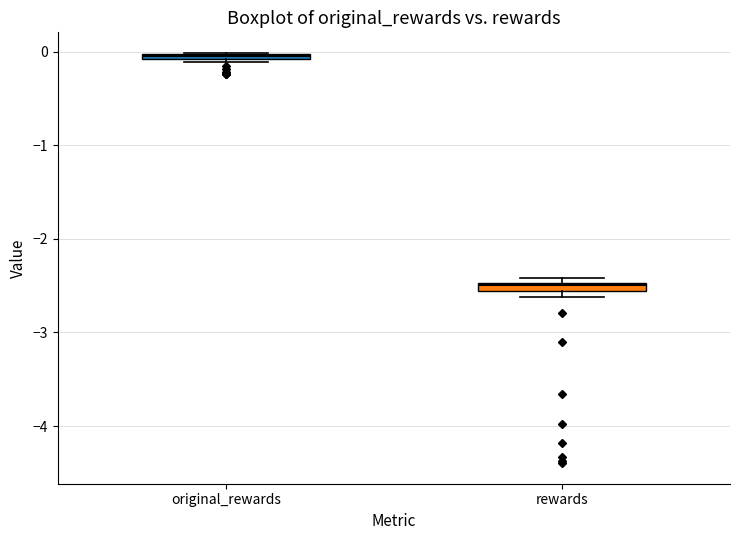

Which box's median line is the highest?

original_rewards